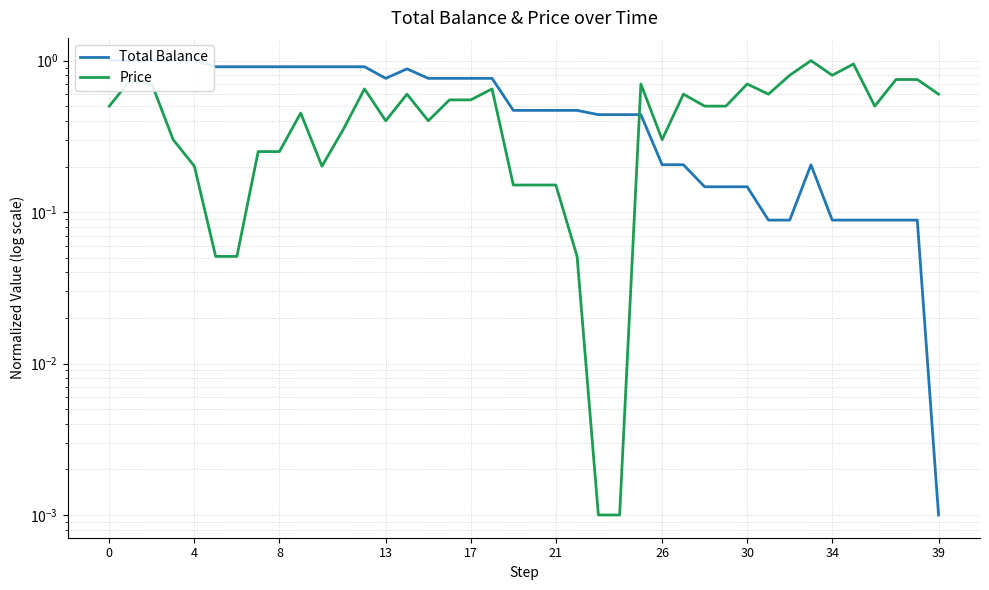

How many interior local peaks does the Total Balance series have?

2